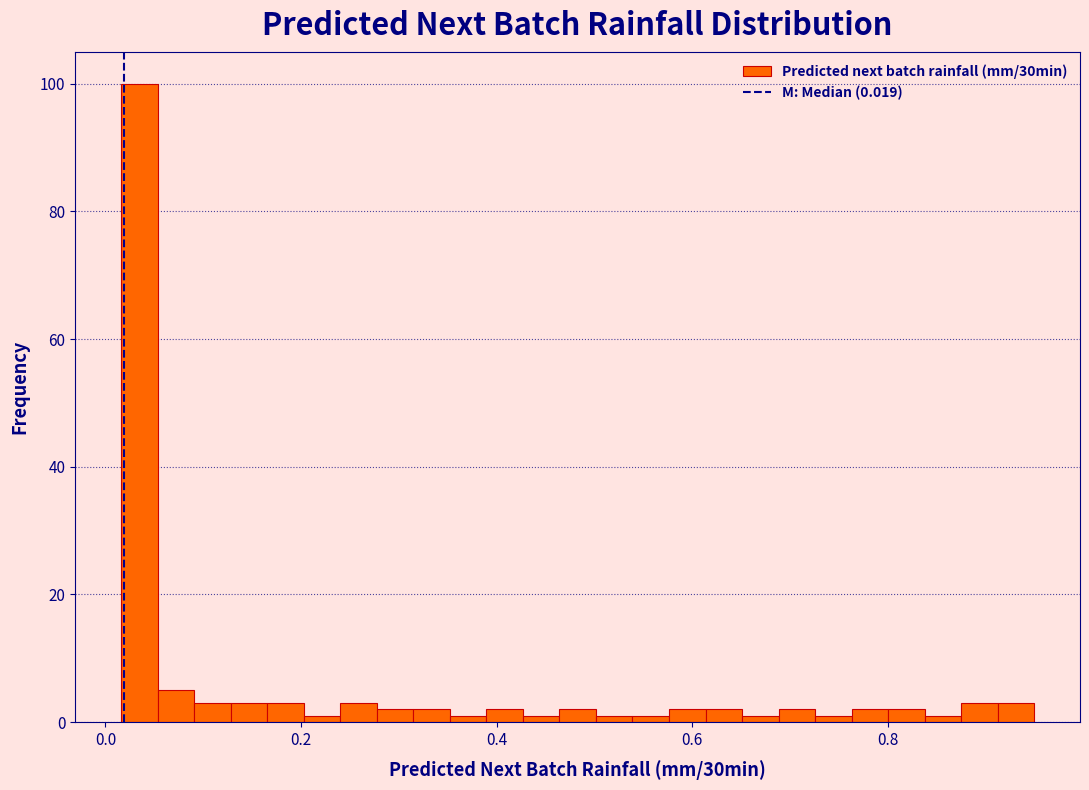

Around what value on the x-axis is the tallest bar? Give the approximate position of its centre, as read against the axis.

0.04